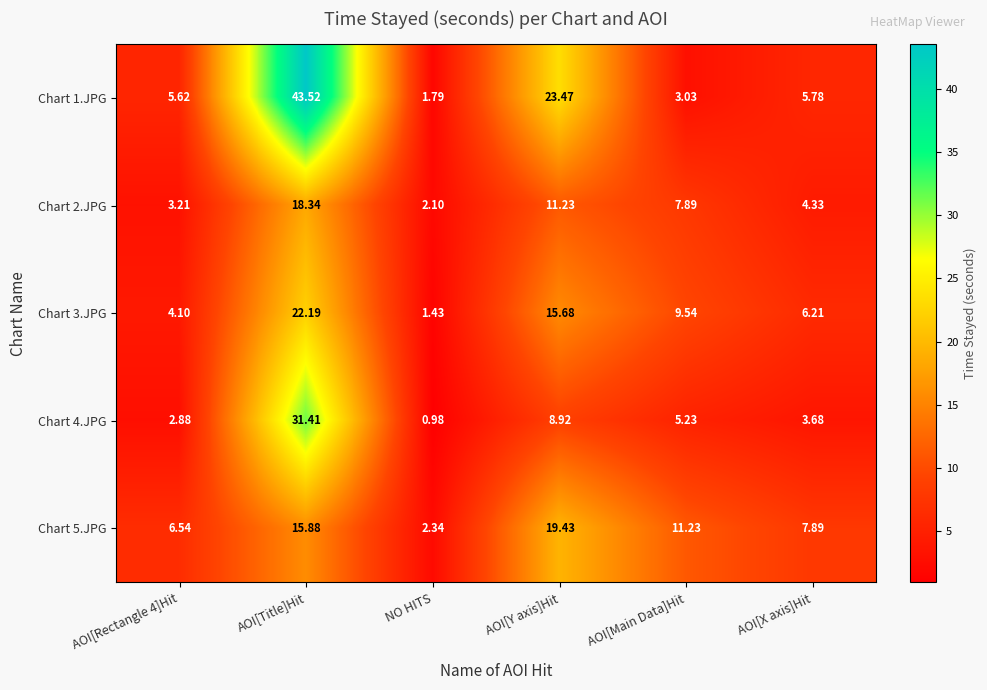

At which label is Chart 2.JPG closest to 10?

AOI[Y axis]Hit